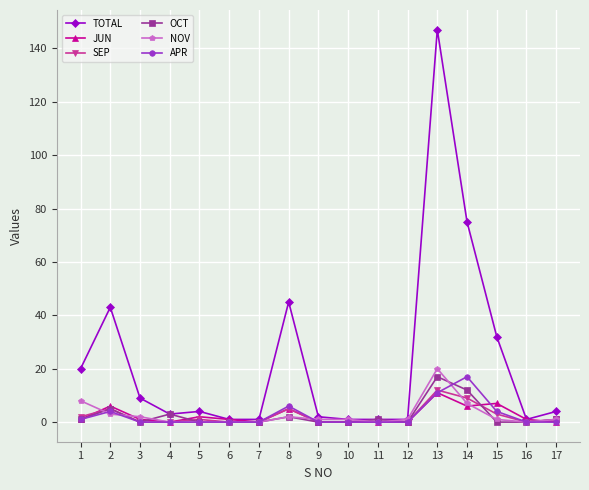

Is this an area chart (filled region under the line)?

No